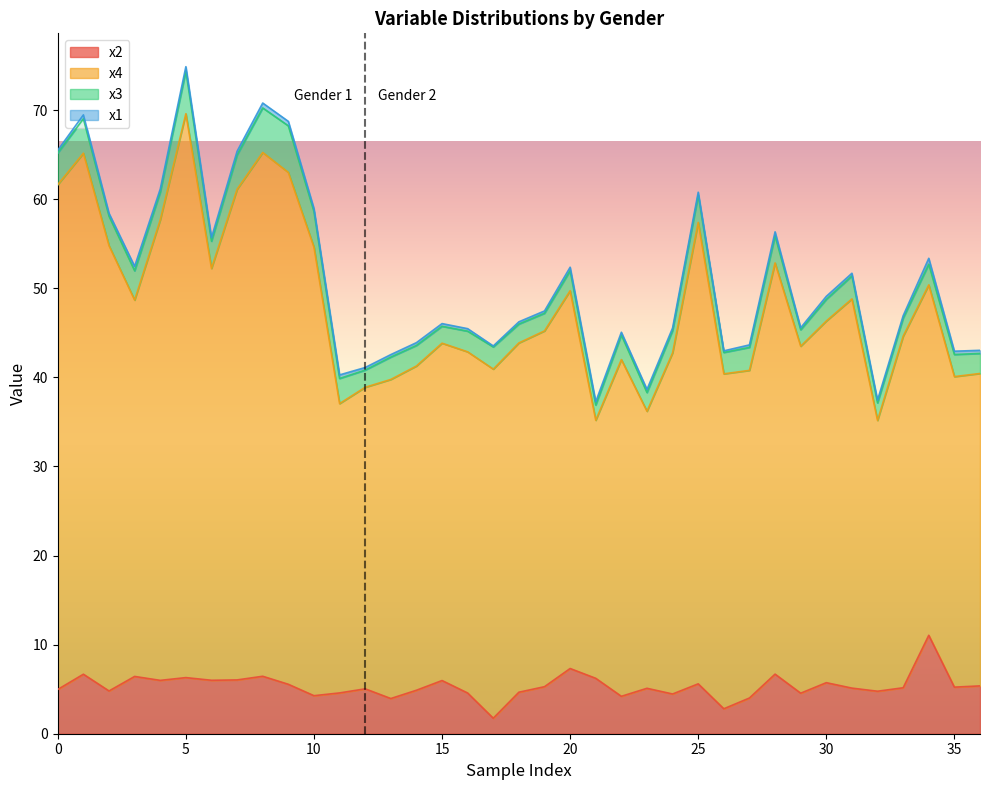

True or false: x4 and x2 cross at least once.

False